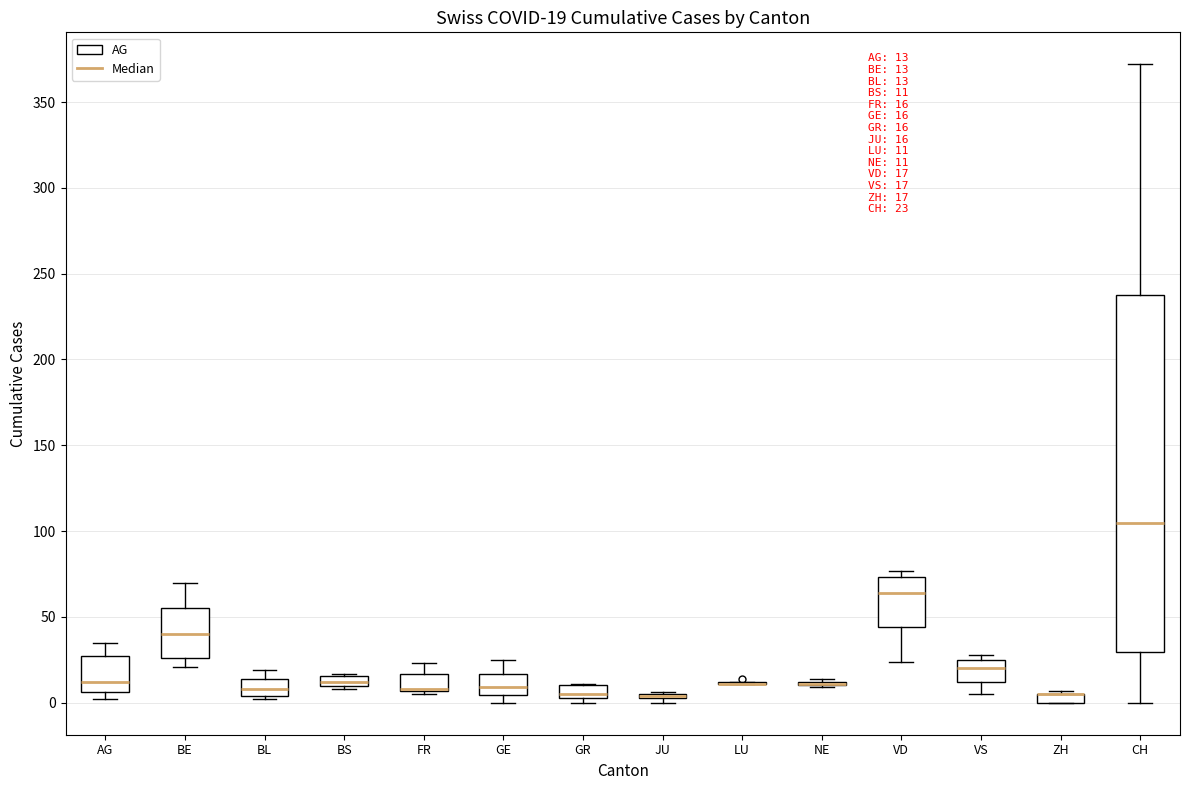

Comparing the boxes themselves (not the whiskers), which one is the tallest?

CH